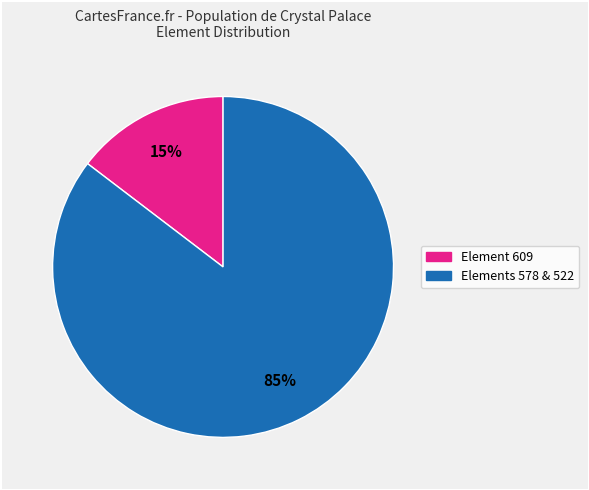

To the nearest percent, what is the average slice percentage?

50%